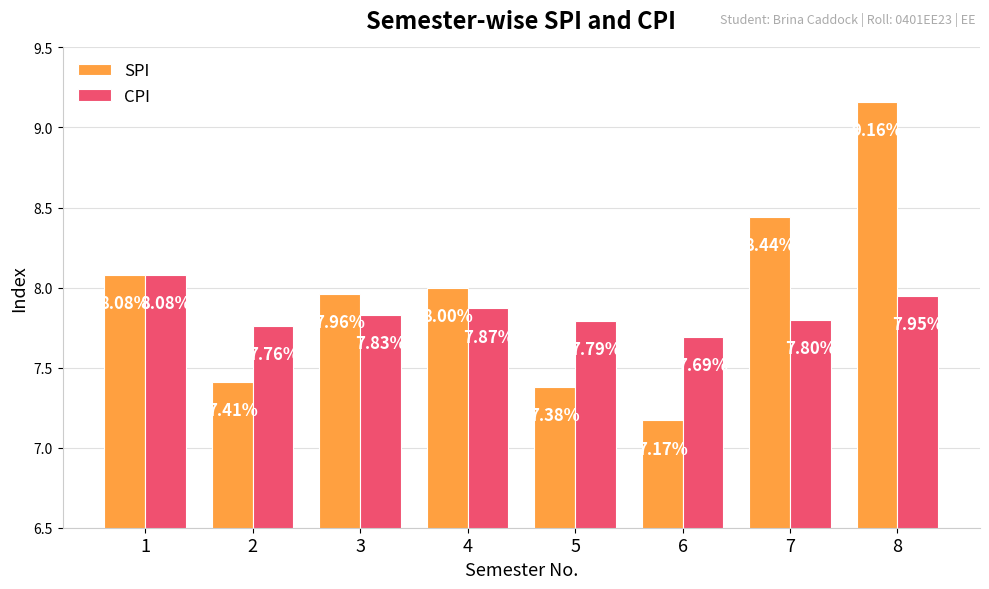

What is the average value of the CPI series?

7.8